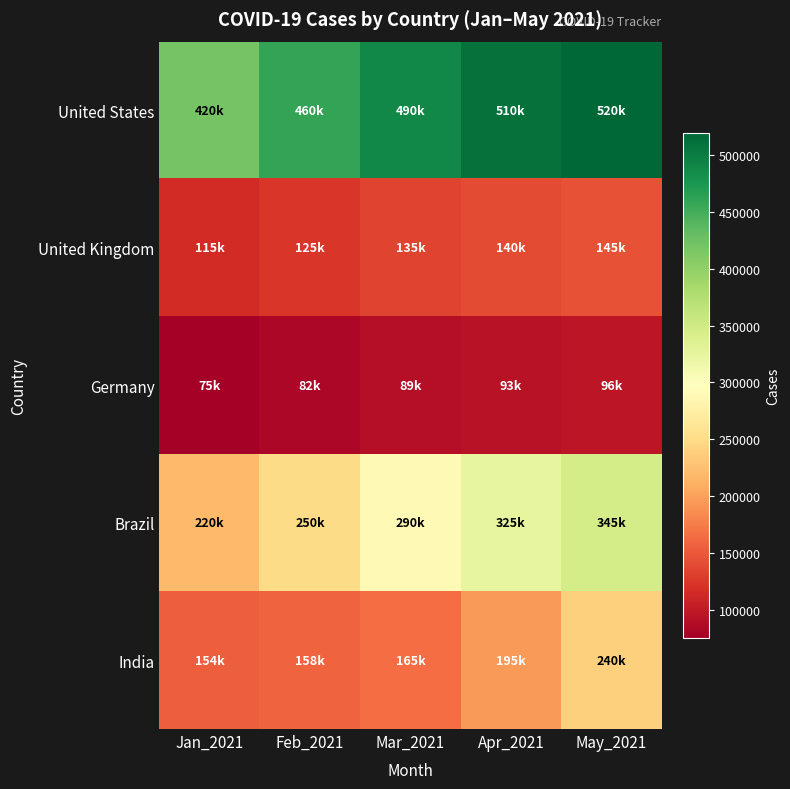

Which category has the highest value across all series?

May_2021